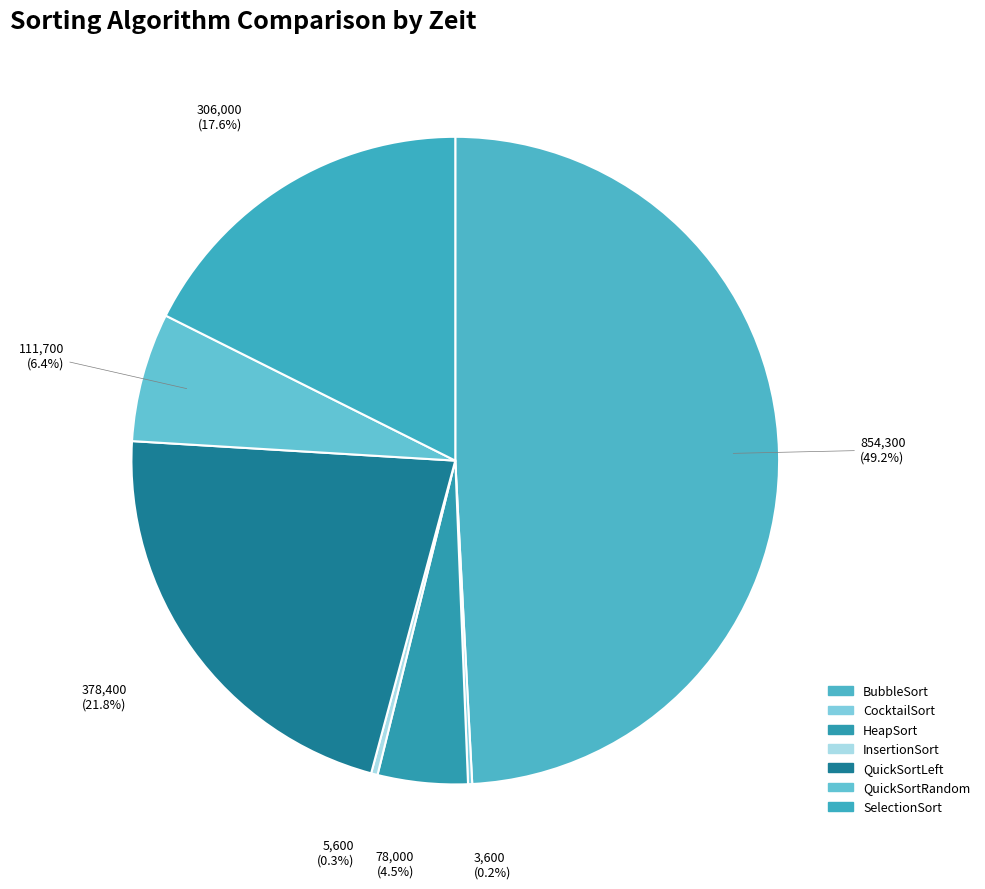

How many segments does this pie chart have?

7